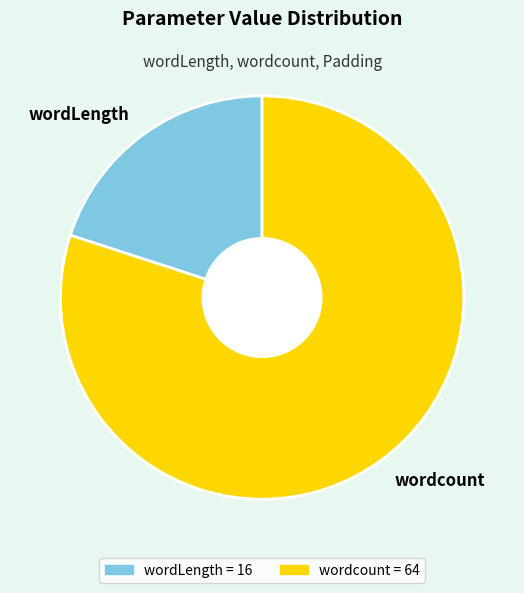

Which category accounts for the majority?

wordcount